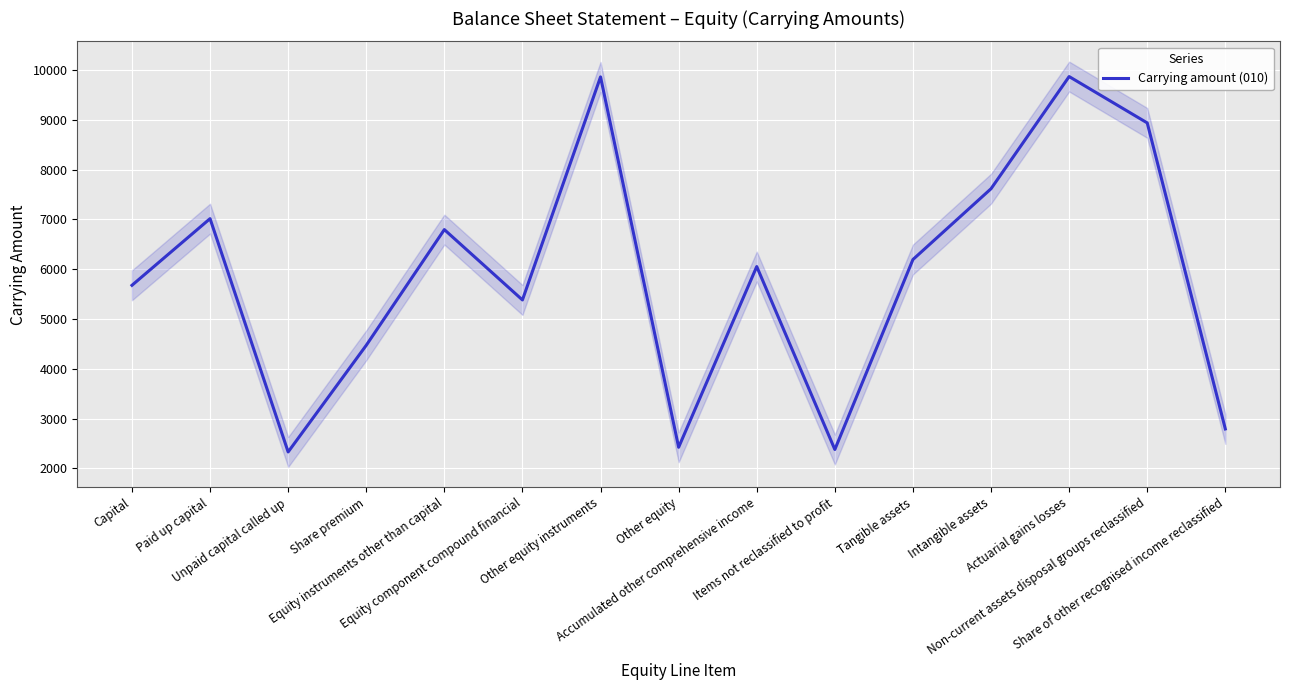

What is the label of the 15th point from the left?

Share of other recognised income reclassified